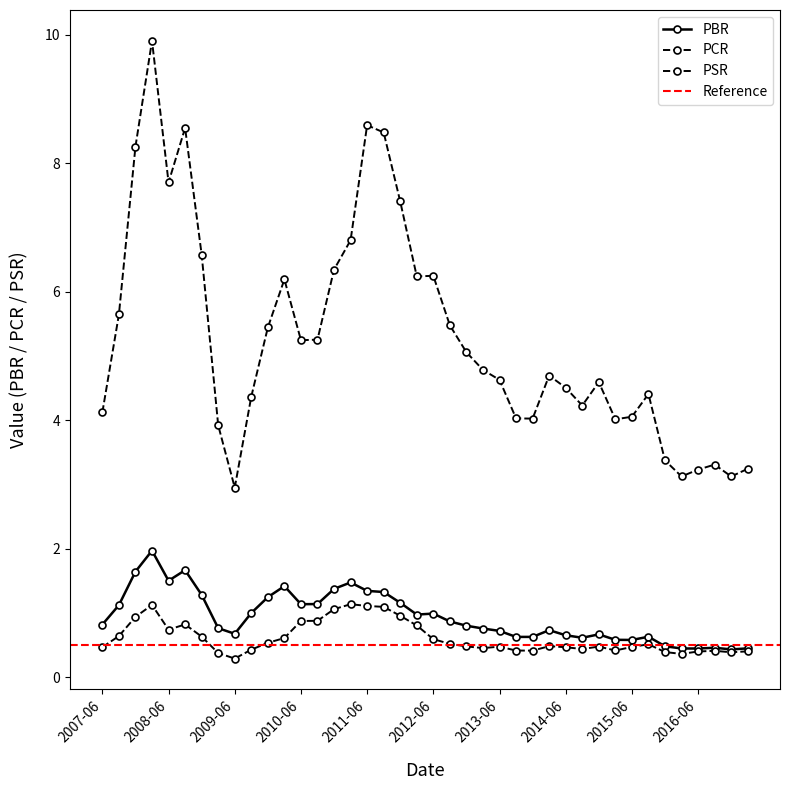

What are all the series names shown in the legend?

PBR, PCR, PSR